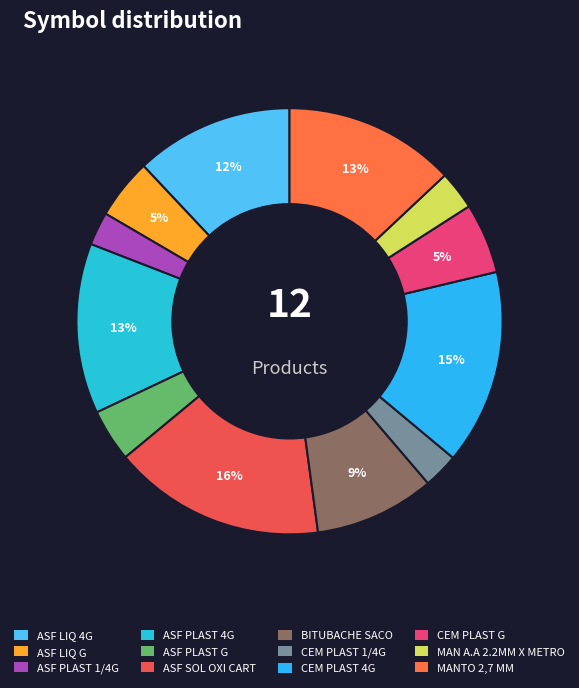

The ASF LIQ 4G slice represents 20% of the pie. True or false?

False